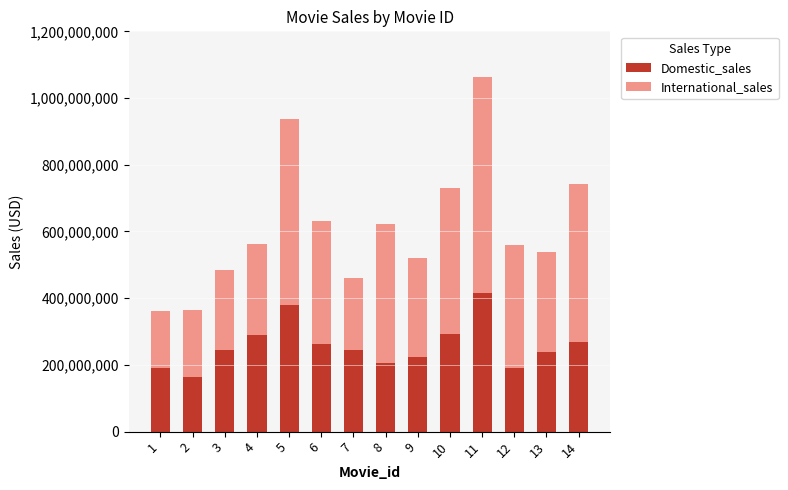

At which category is the sum across all series the highest?

11